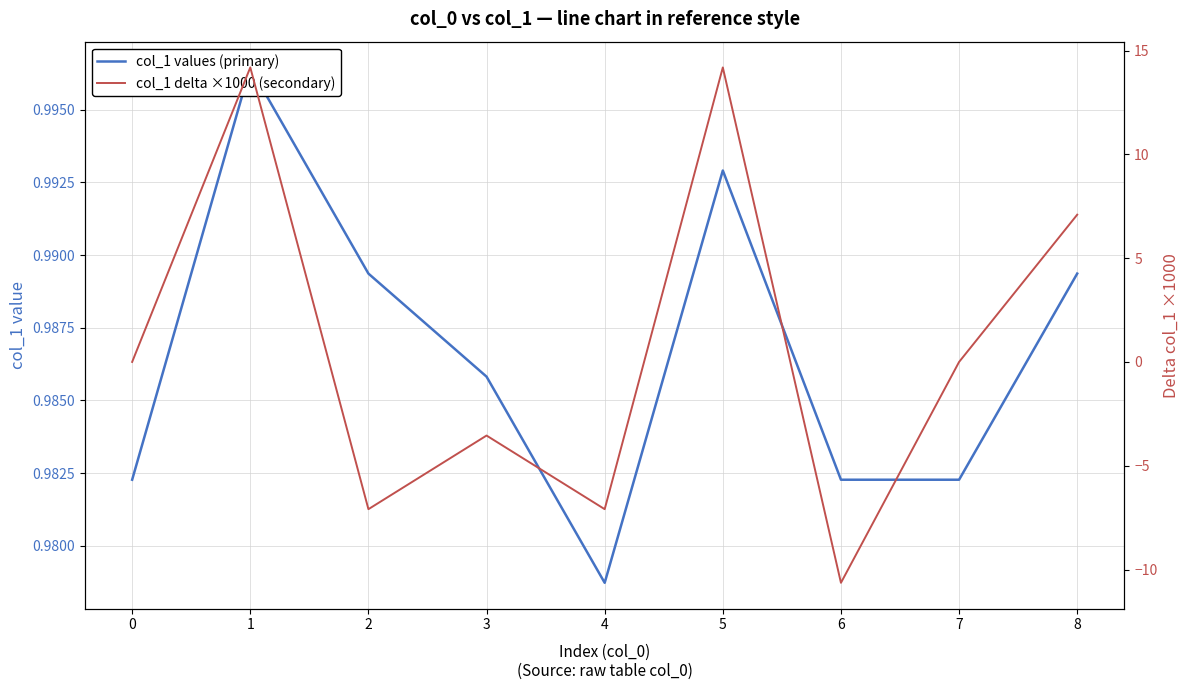

After their last crossing, which series has the higher values: col_1 delta ×1000 (secondary) or col_1 values (primary)?

col_1 delta ×1000 (secondary)